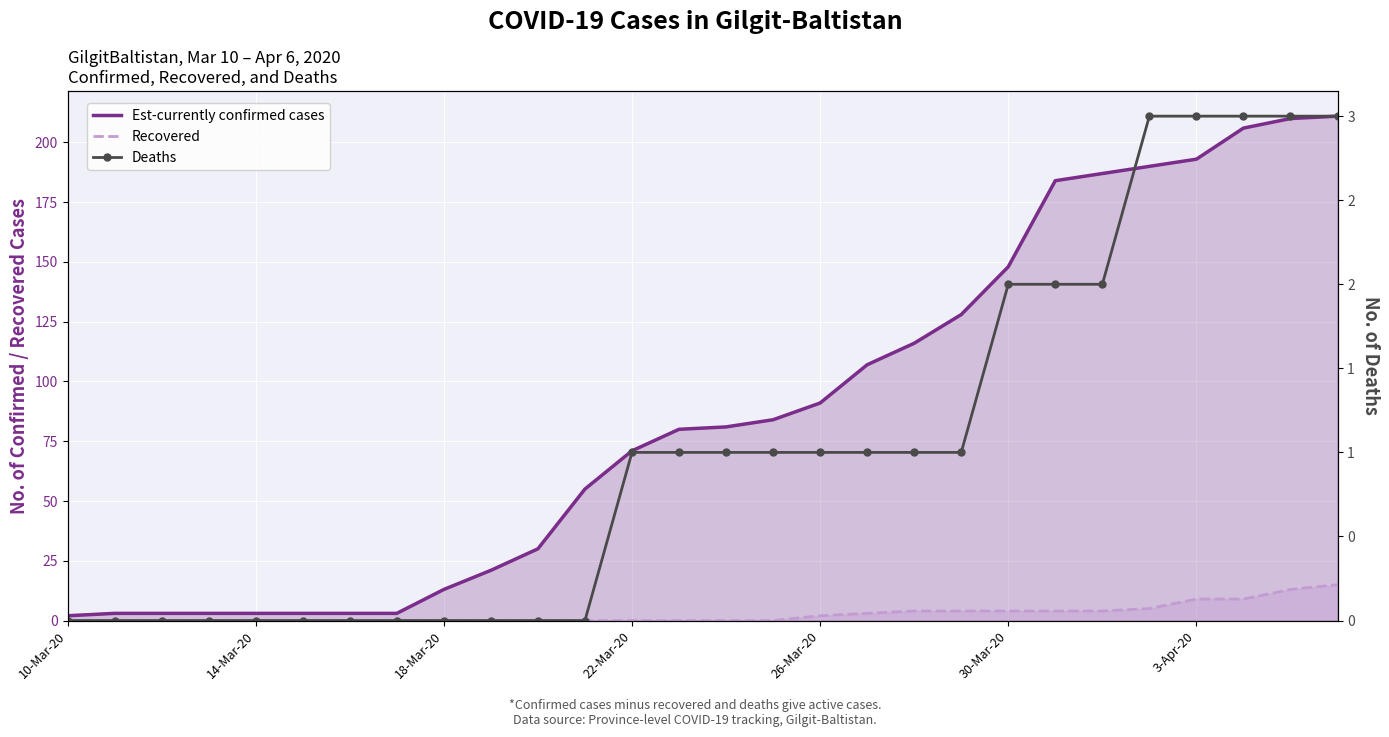

Which series has the largest range (max minus min)?

Est-currently confirmed cases